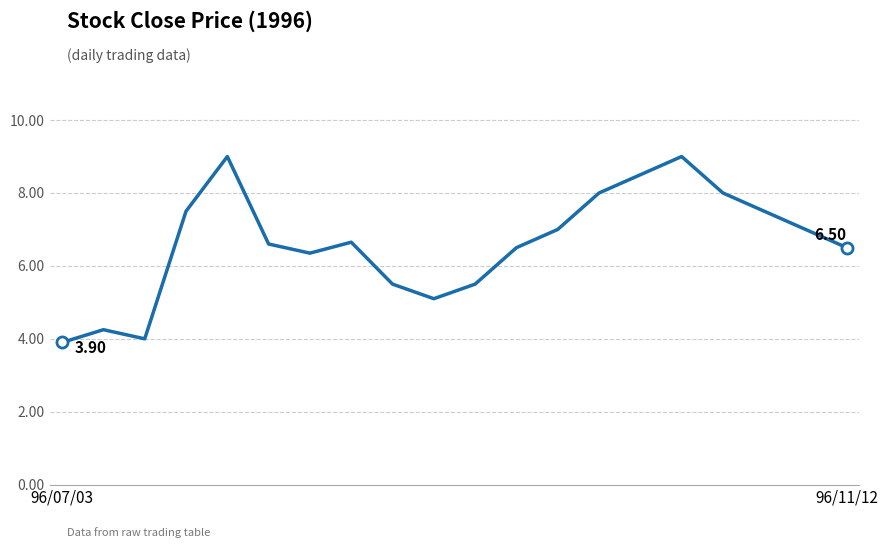

Does the chart display data point markers on the line(s)?

No